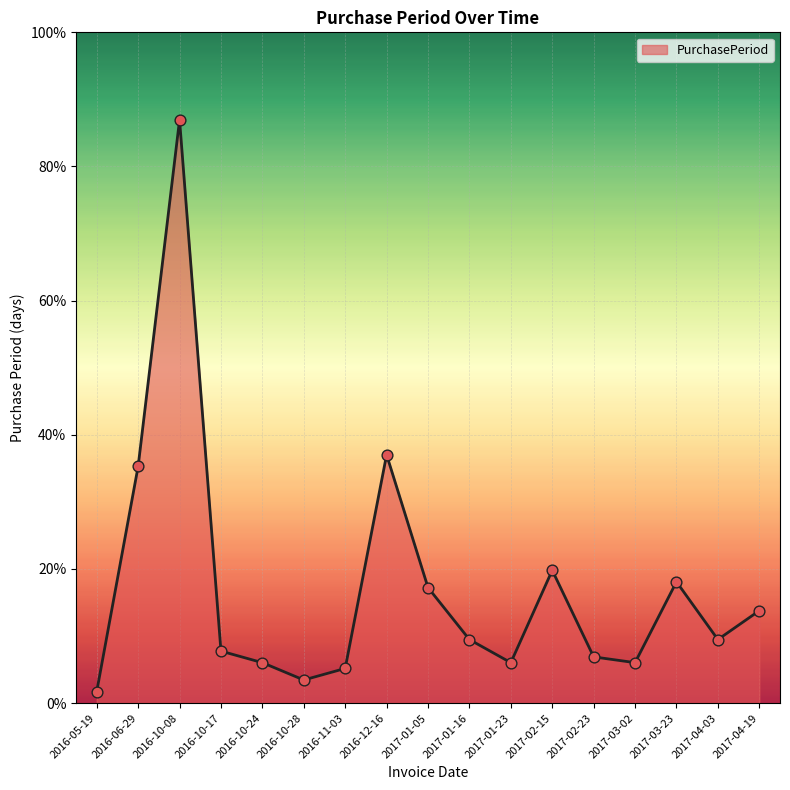

Is this an area chart (filled region under the line)?

Yes